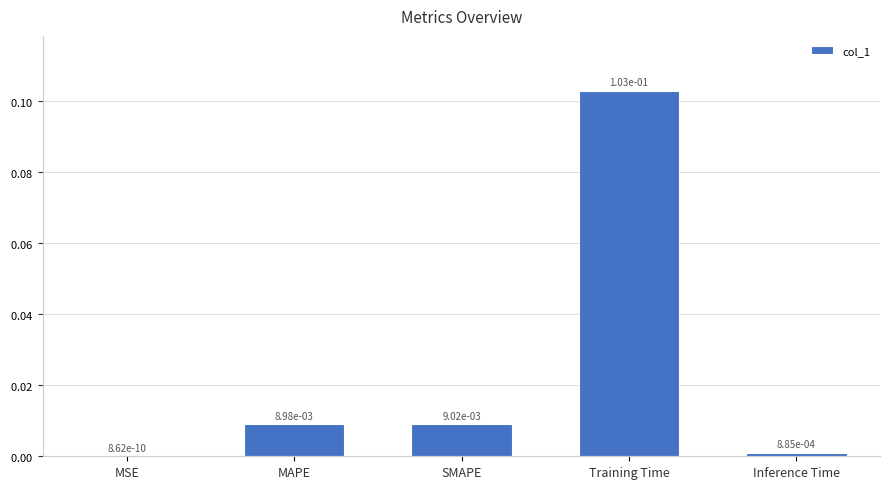

At which category does the chart reach its peak across all series?

Training Time